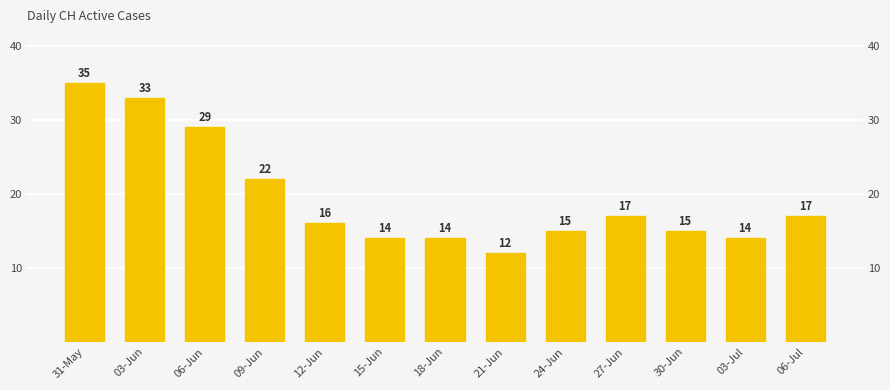

True or false: the data shows 51 at 06-Jun.

False